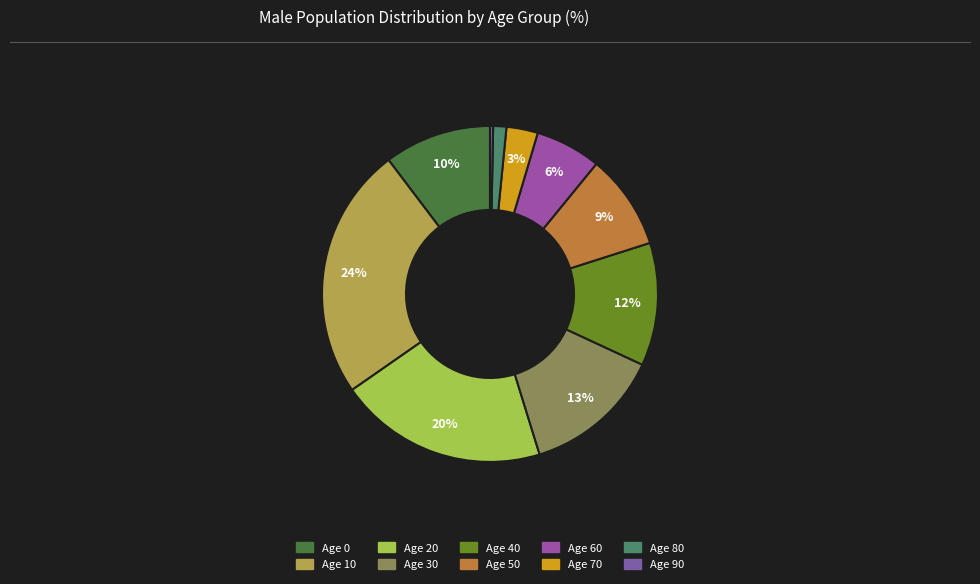

How many segments does this pie chart have?

10